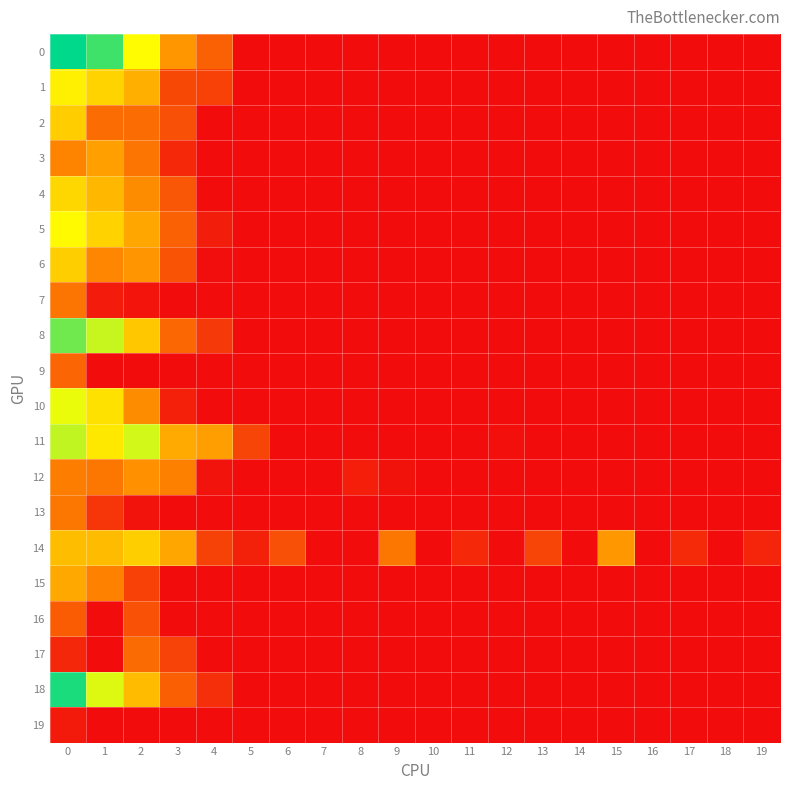

Reading left to right, transcribe all the data shown in this chart.

0: 0=662	1=607	2=435	3=241	4=147	5=0	6=0	7=0	8=0	9=0	10=0	11=0	12=0	13=0	14=0	15=0	16=0	17=0	18=0	19=0
1: 0=410	1=357	2=289	3=104	4=91	5=0	6=0	7=0	8=0	9=0	10=0	11=0	12=0	13=0	14=0	15=0	16=0	17=0	18=0	19=0
2: 0=346	1=167	2=166	3=117	4=0	5=0	6=0	7=0	8=0	9=0	10=0	11=0	12=0	13=0	14=0	15=0	16=0	17=0	18=0	19=0
3: 0=208	1=258	2=180	3=49	4=0	5=0	6=0	7=0	8=0	9=0	10=0	11=0	12=0	13=0	14=0	15=0	16=0	17=0	18=0	19=0
4: 0=365	1=303	2=220	3=130	4=0	5=0	6=0	7=0	8=0	9=0	10=0	11=0	12=0	13=0	14=0	15=0	16=0	17=0	18=0	19=0
5: 0=433	1=356	2=272	3=145	4=29	5=0	6=0	7=0	8=0	9=0	10=0	11=0	12=0	13=0	14=0	15=0	16=0	17=0	18=0	19=0
6: 0=348	1=212	2=238	3=122	4=3	5=0	6=0	7=0	8=0	9=0	10=0	11=0	12=0	13=0	14=0	15=0	16=0	17=0	18=0	19=0
7: 0=181	1=26	2=16	3=0	4=0	5=0	6=0	7=0	8=0	9=0	10=0	11=0	12=0	13=0	14=0	15=0	16=0	17=0	18=0	19=0
8: 0=565	1=489	2=335	3=159	4=78	5=0	6=0	7=0	8=0	9=0	10=0	11=0	12=0	13=0	14=0	15=0	16=0	17=0	18=0	19=0
9: 0=154	1=0	2=0	3=0	4=0	5=0	6=0	7=0	8=0	9=0	10=0	11=0	12=0	13=0	14=0	15=0	16=0	17=0	18=0	19=0
10: 0=458	1=385	2=221	3=35	4=0	5=0	6=0	7=0	8=0	9=0	10=0	11=0	12=0	13=0	14=0	15=0	16=0	17=0	18=0	19=0
11: 0=495	1=398	2=480	3=279	4=255	5=96	6=0	7=0	8=0	9=0	10=0	11=0	12=6	13=0	14=0	15=0	16=0	17=0	18=0	19=1
12: 0=195	1=185	2=231	3=201	4=14	5=0	6=0	7=0	8=32	9=11	10=0	11=0	12=0	13=0	14=0	15=0	16=0	17=0	18=0	19=0
13: 0=184	1=71	2=14	3=0	4=0	5=0	6=0	7=0	8=0	9=0	10=0	11=0	12=0	13=0	14=0	15=0	16=0	17=0	18=0	19=0
14: 0=316	1=311	2=347	3=272	4=94	5=37	6=117	7=0	8=0	9=186	10=0	11=49	12=0	13=99	14=0	15=245	16=0	17=53	18=0	19=43
15: 0=275	1=204	2=93	3=0	4=0	5=0	6=0	7=0	8=0	9=0	10=0	11=0	12=0	13=0	14=0	15=0	16=0	17=0	18=0	19=0
16: 0=139	1=0	2=119	3=0	4=0	5=0	6=0	7=0	8=0	9=0	10=0	11=0	12=0	13=0	14=0	15=0	16=0	17=0	18=0	19=0
17: 0=47	1=0	2=165	3=95	4=0	5=0	6=0	7=0	8=0	9=0	10=0	11=0	12=0	13=0	14=0	15=0	16=0	17=0	18=0	19=0
18: 0=638	1=470	2=311	3=143	4=60	5=0	6=0	7=0	8=0	9=0	10=0	11=0	12=0	13=0	14=0	15=0	16=0	17=0	18=0	19=0
19: 0=22	1=0	2=0	3=0	4=0	5=0	6=0	7=0	8=0	9=0	10=0	11=0	12=0	13=0	14=0	15=0	16=0	17=0	18=0	19=0